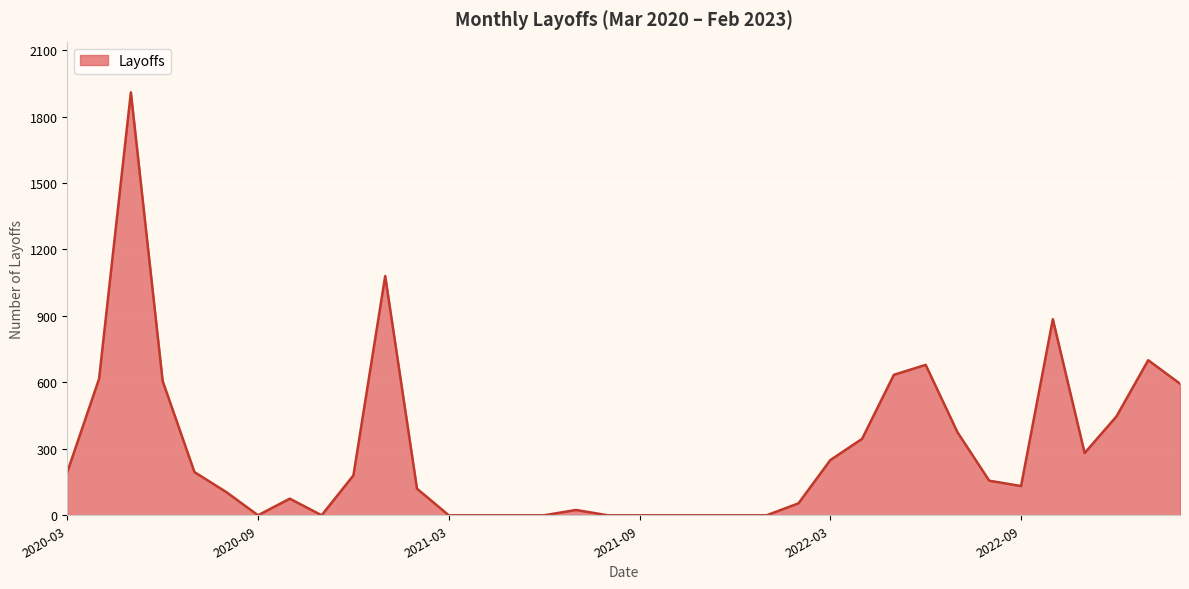

What is the greatest value displayed?

1909